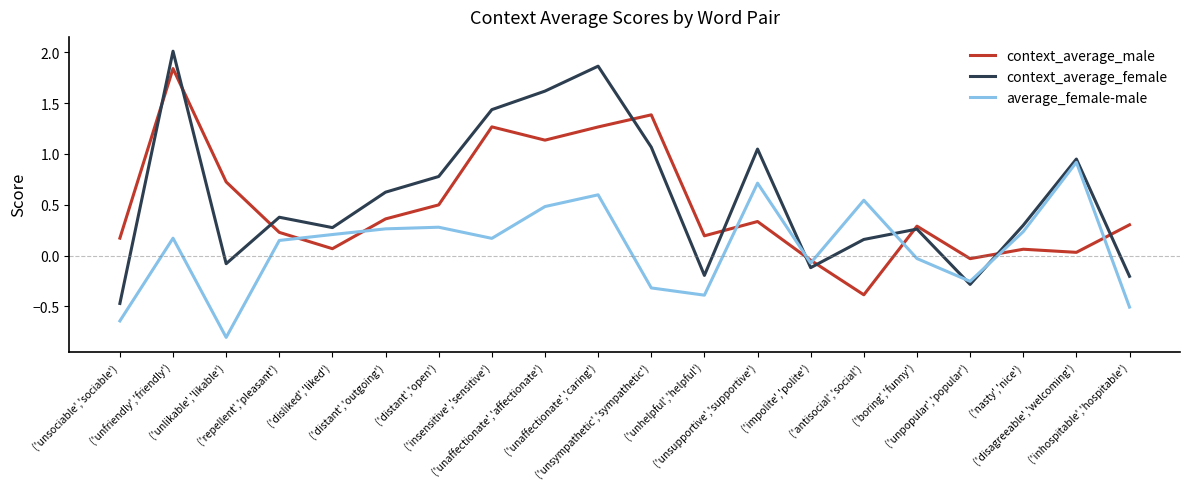

Rank the series by their maximum value, from highest to lowest.

context_average_female, context_average_male, average_female-male